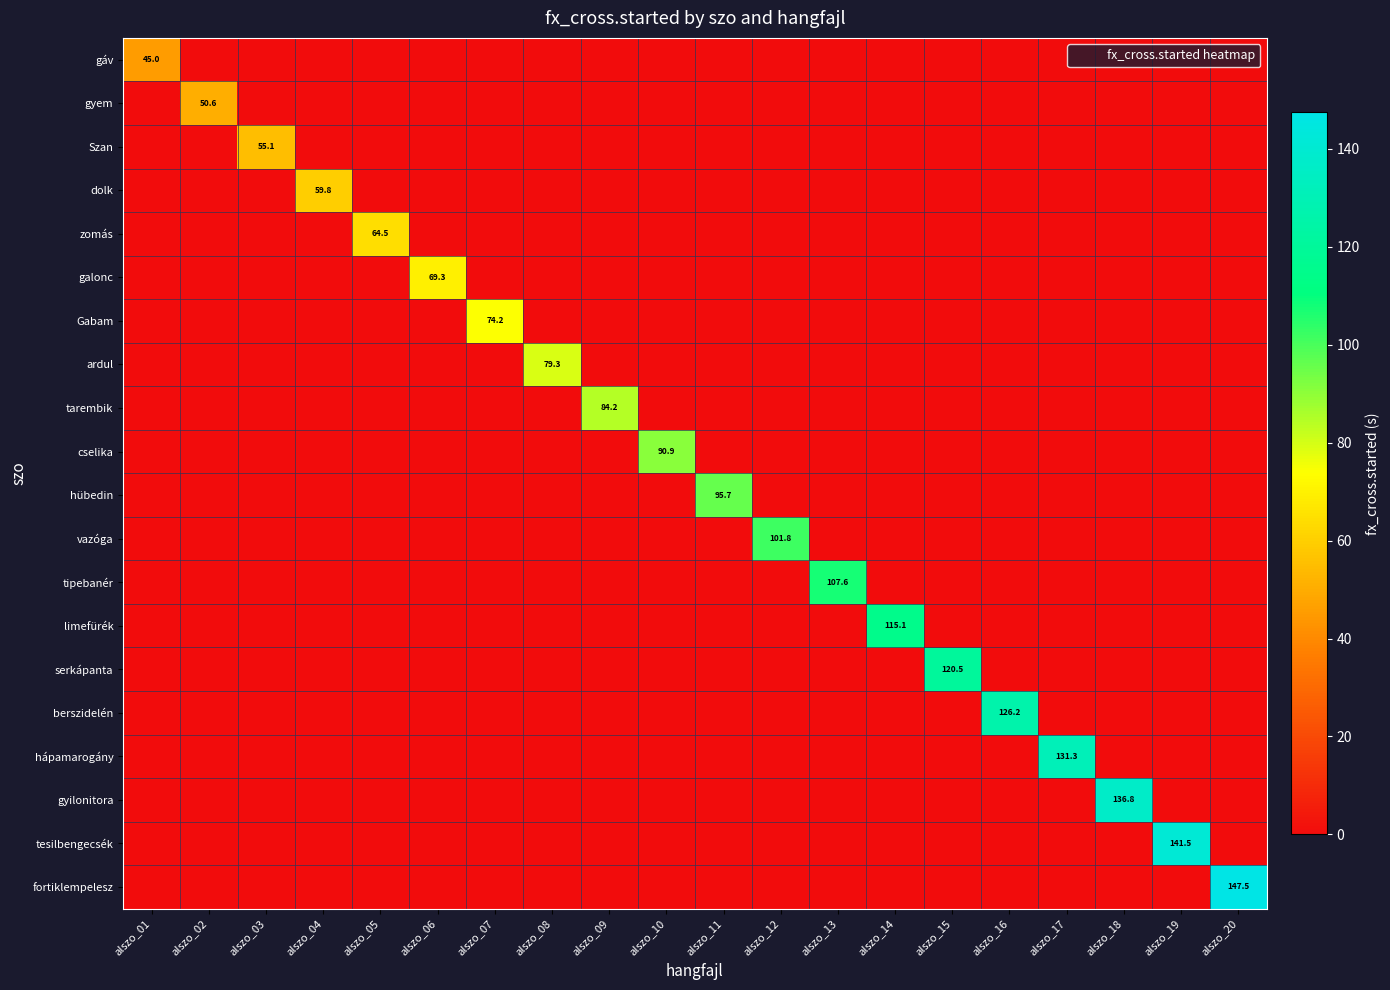

What is the spread (max minus min) of values at alszo_07?

74.2